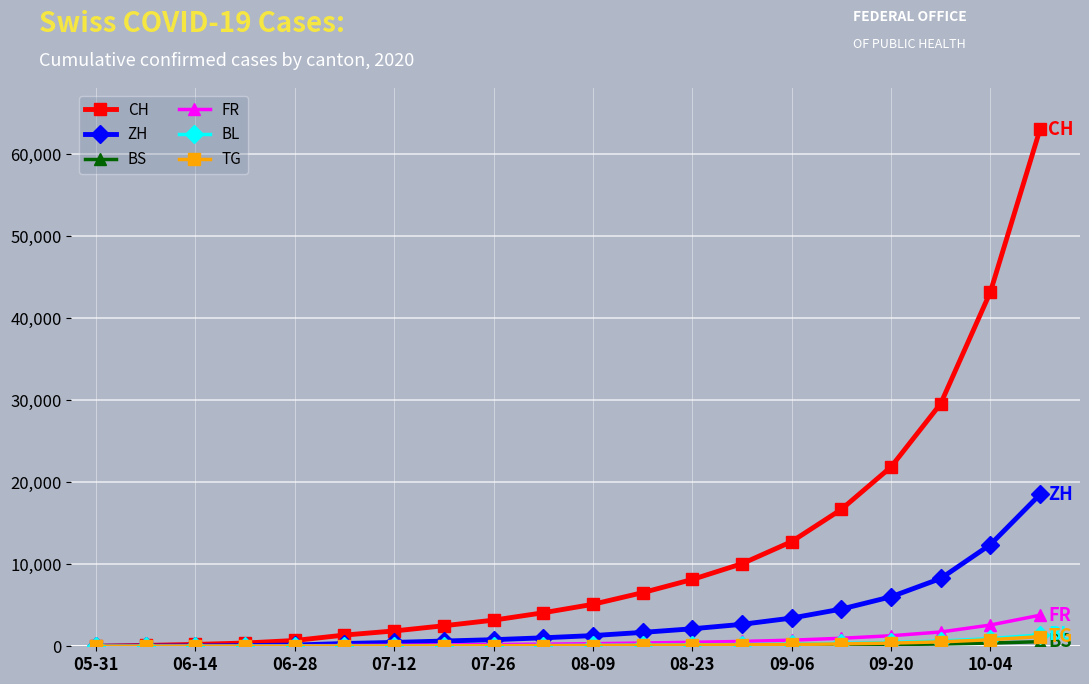

Which series has the largest total across all categories?

CH